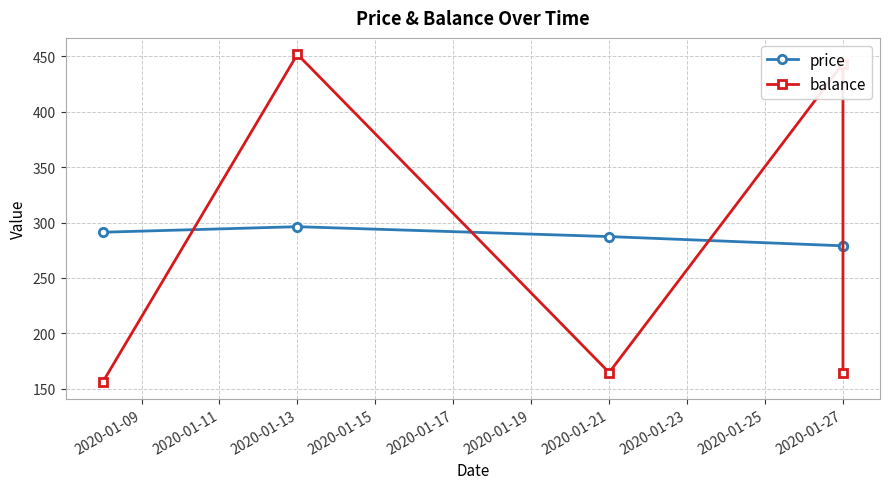

How many distinct data groups are displayed?

2